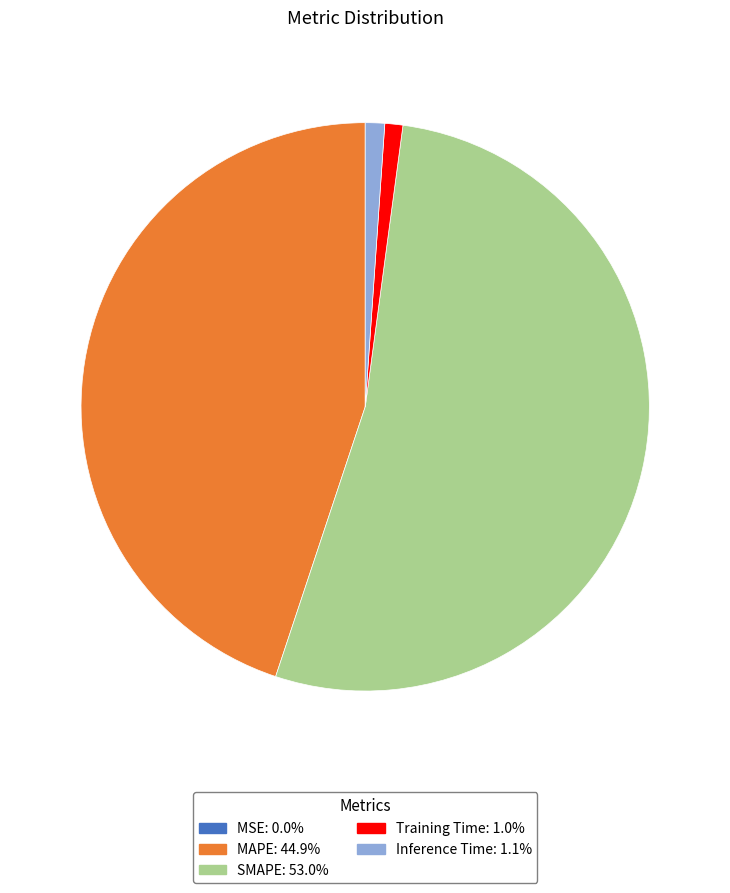

Between Training Time and SMAPE, which is larger?

SMAPE